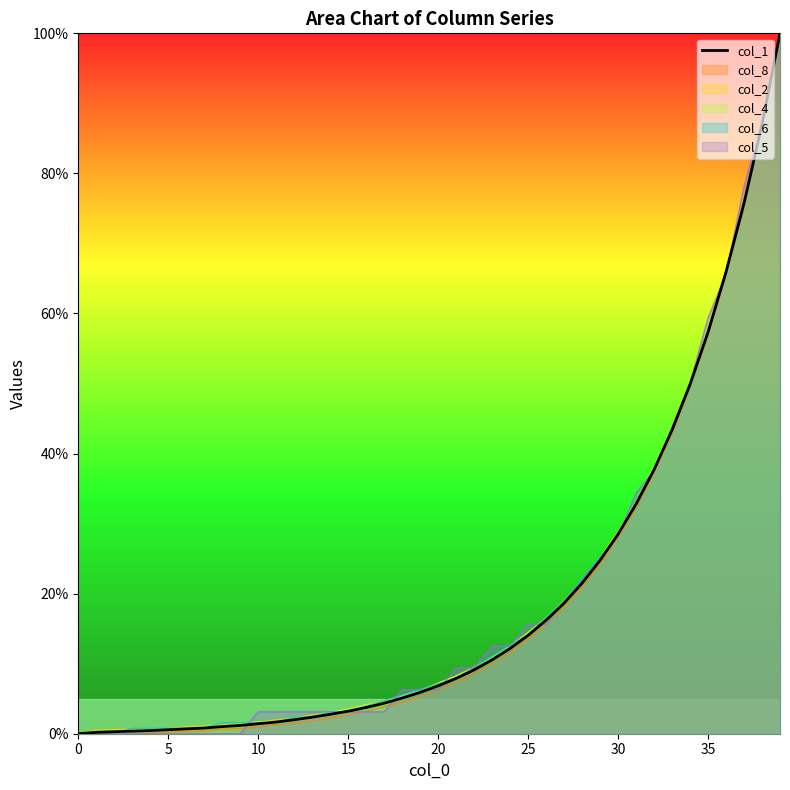

What is the sum of all values?

758.1